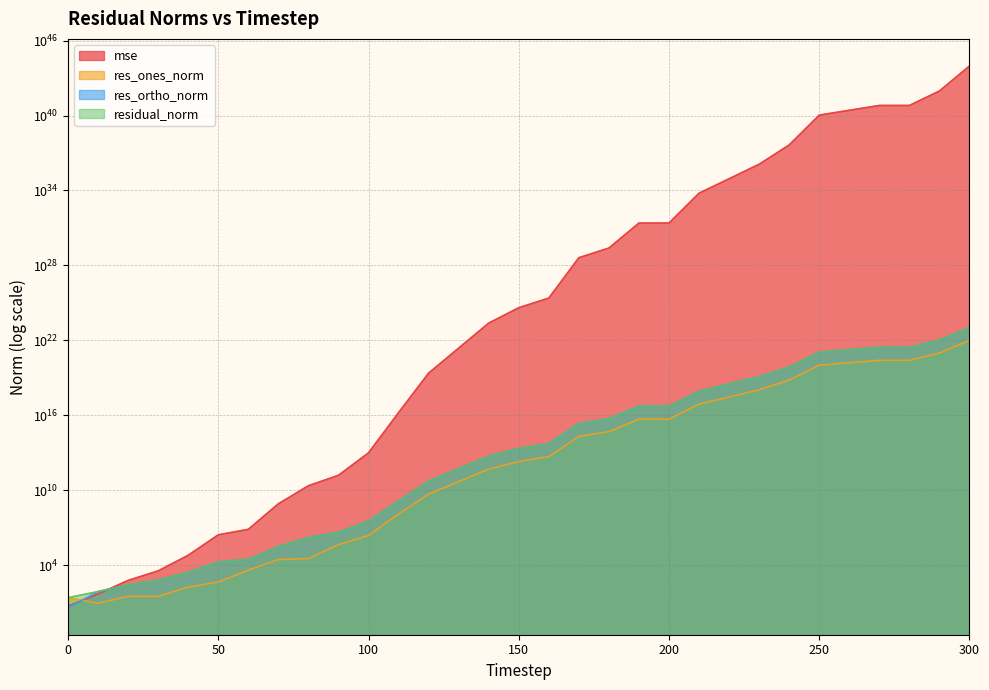

What is the smallest value displayed?

4.0